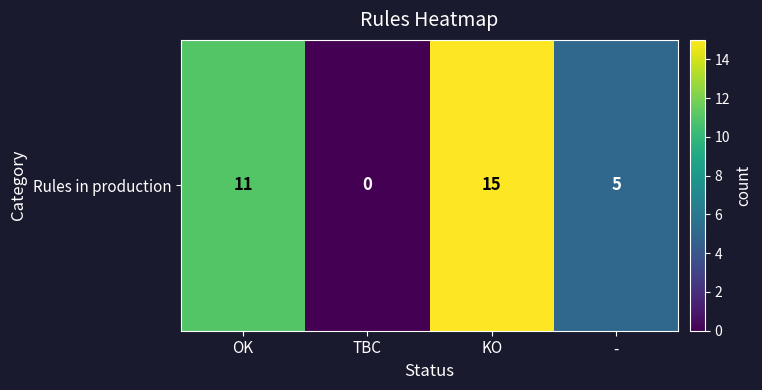

Where is the data nearest to the value 7?

-